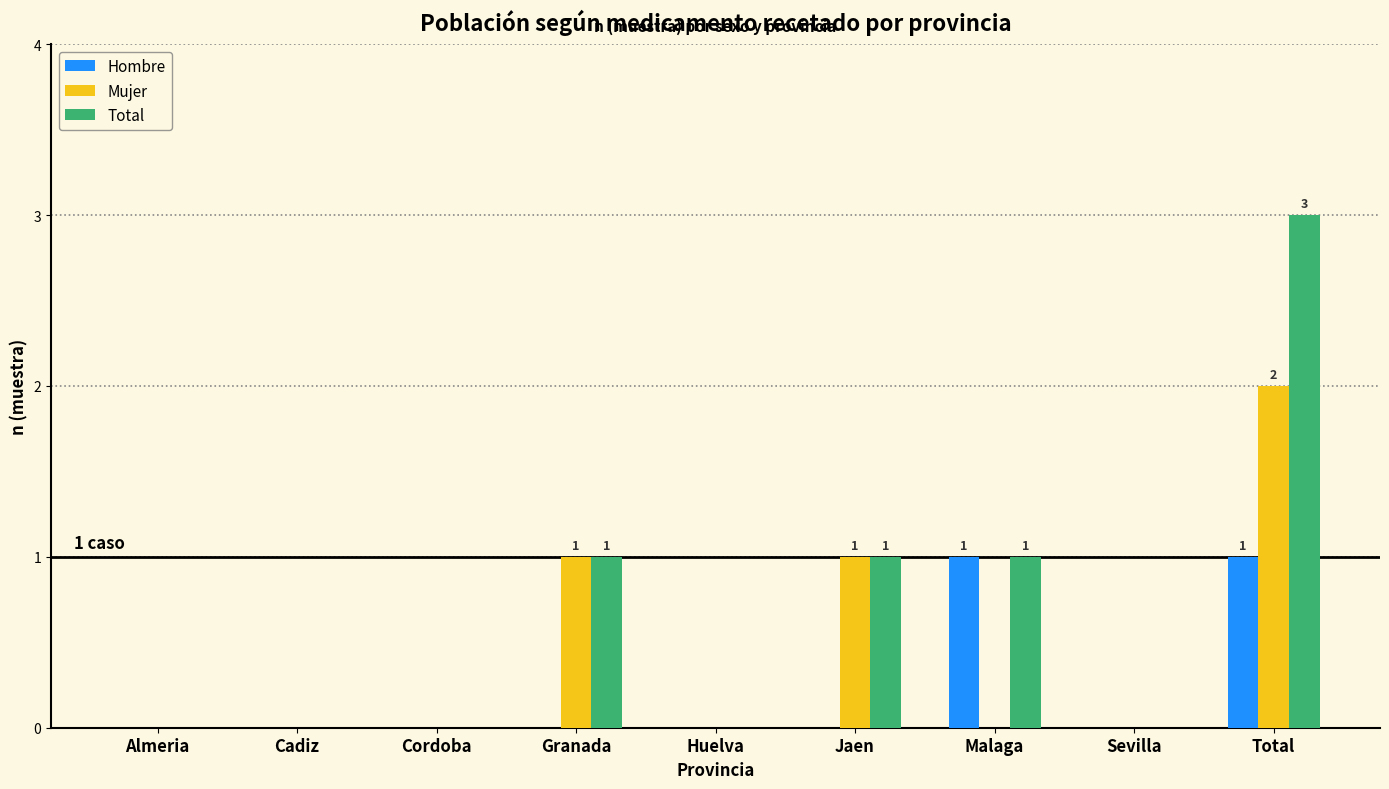

Reading left to right, what are all the values shown in this chart?

Hombre: Almeria=0	Cadiz=0	Cordoba=0	Granada=0	Huelva=0	Jaen=0	Malaga=1	Sevilla=0	Total=1
Mujer: Almeria=0	Cadiz=0	Cordoba=0	Granada=1	Huelva=0	Jaen=1	Malaga=0	Sevilla=0	Total=2
Total: Almeria=0	Cadiz=0	Cordoba=0	Granada=1	Huelva=0	Jaen=1	Malaga=1	Sevilla=0	Total=3